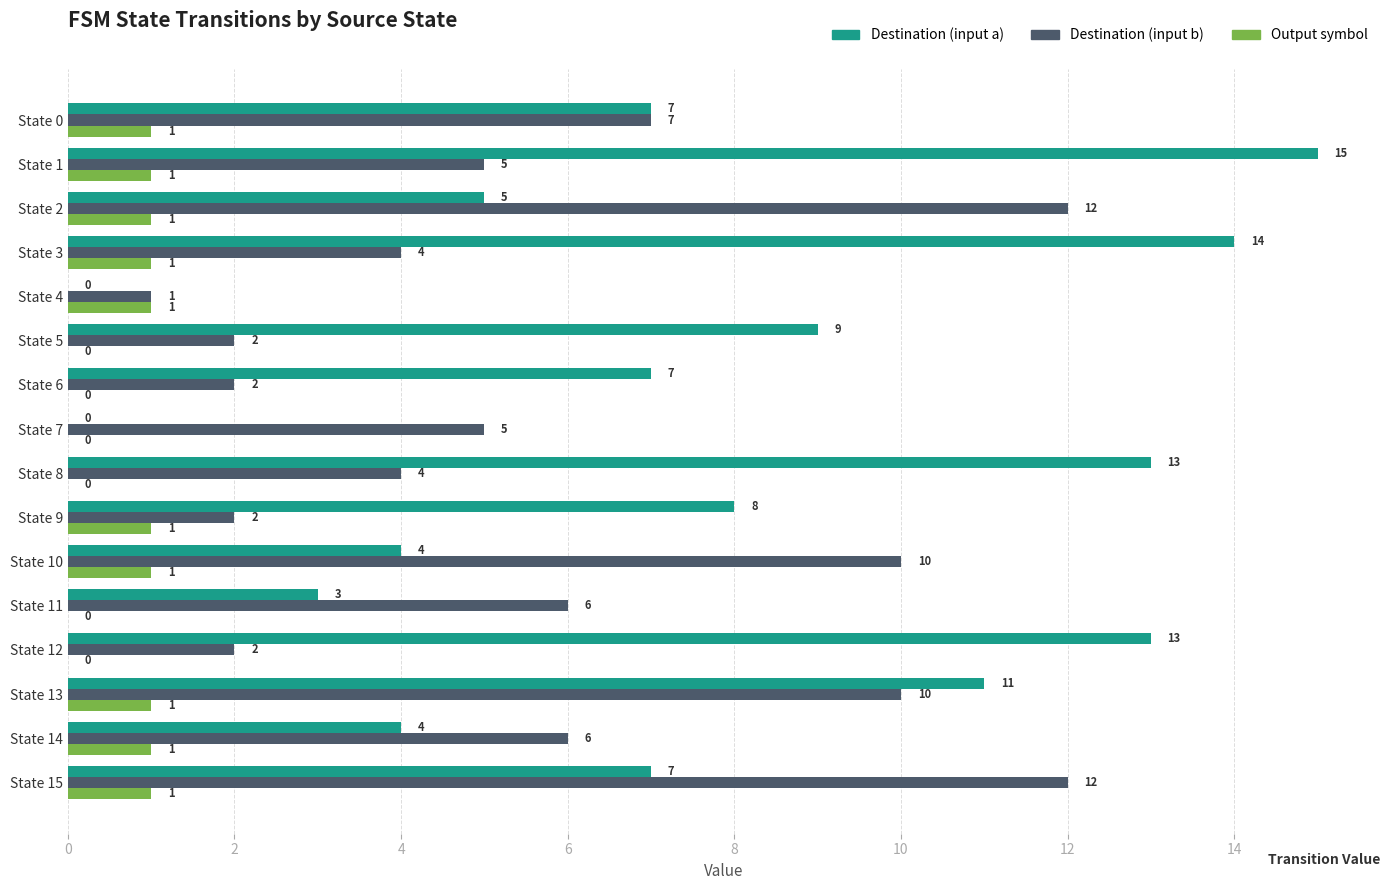

Which series changed the most between State 10 and State 14?

Destination (input b)